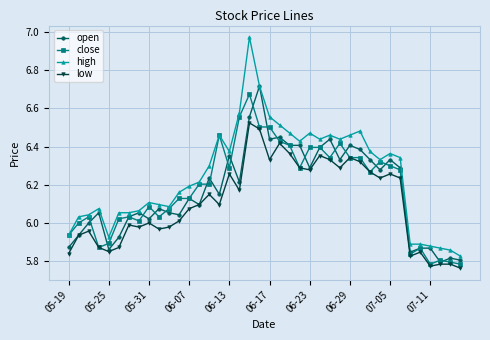

Which series has the widest spread of values?

high